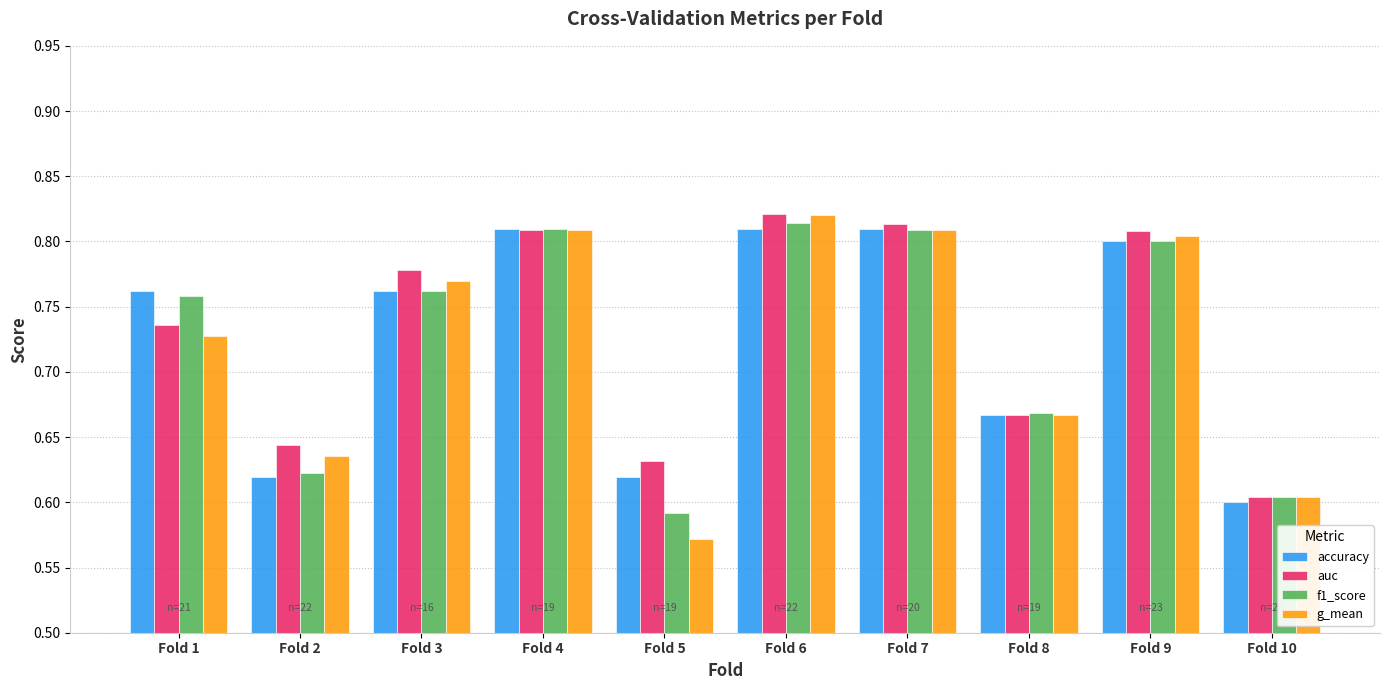

What is the sum of the f1_score values at Fold 10 and Fold 7?

1.4